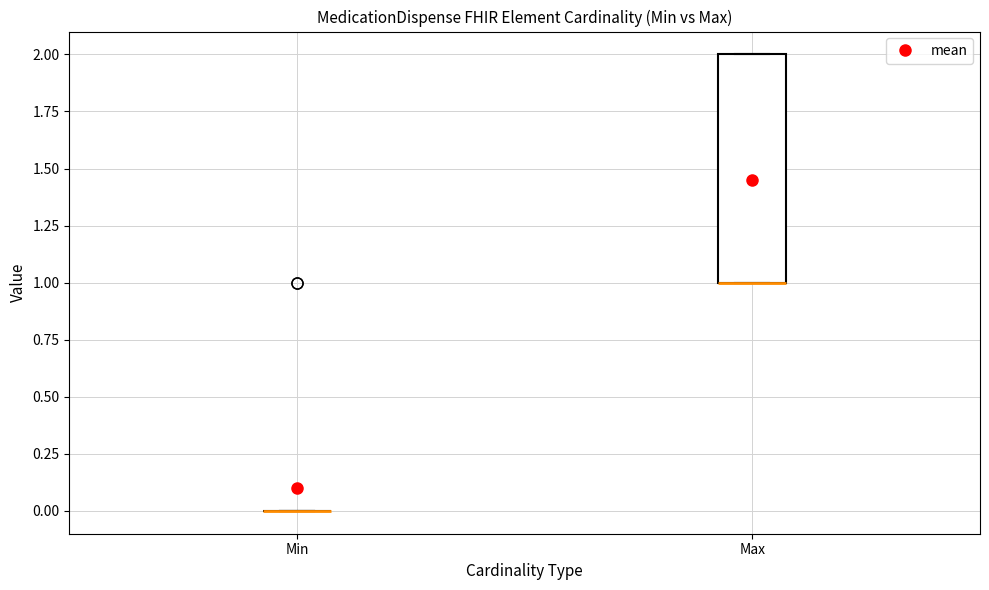

Which box is the tallest, from its lower edge to its upper edge?

Max